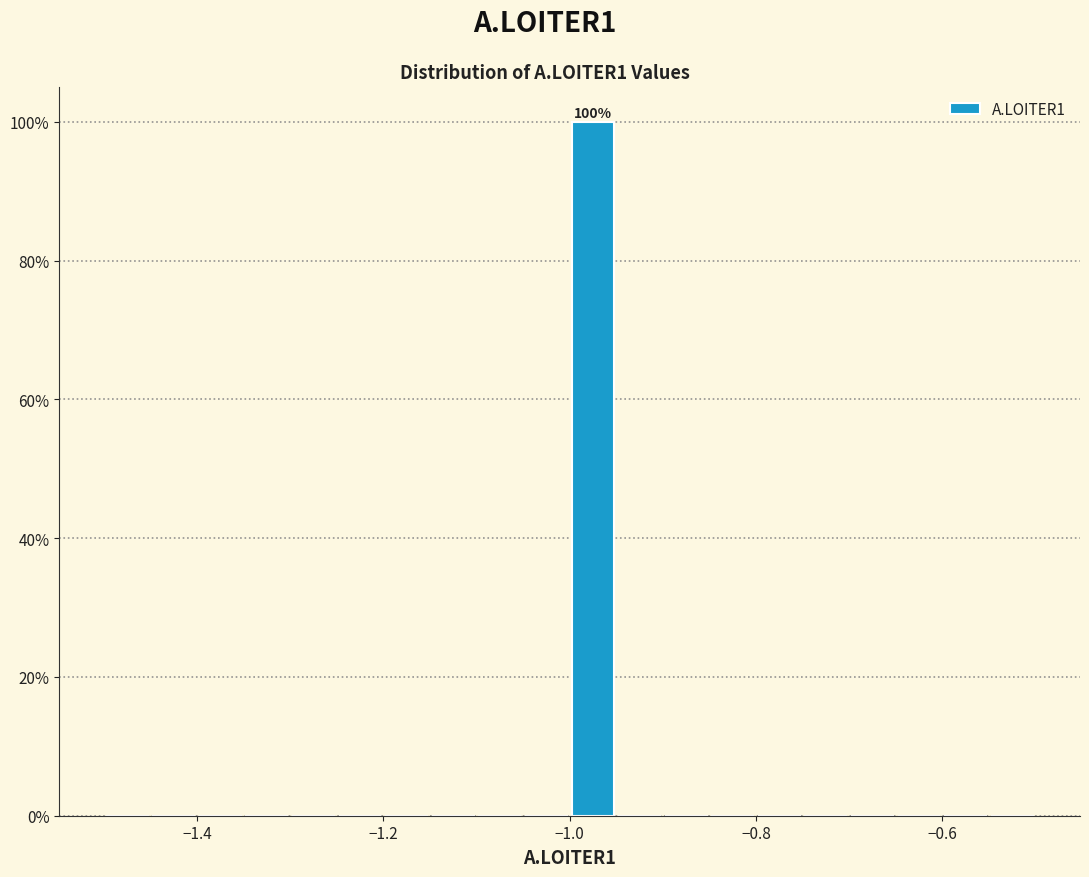

Around what value on the x-axis is the tallest bar? Give the approximate position of its centre, as read against the axis.

-0.98